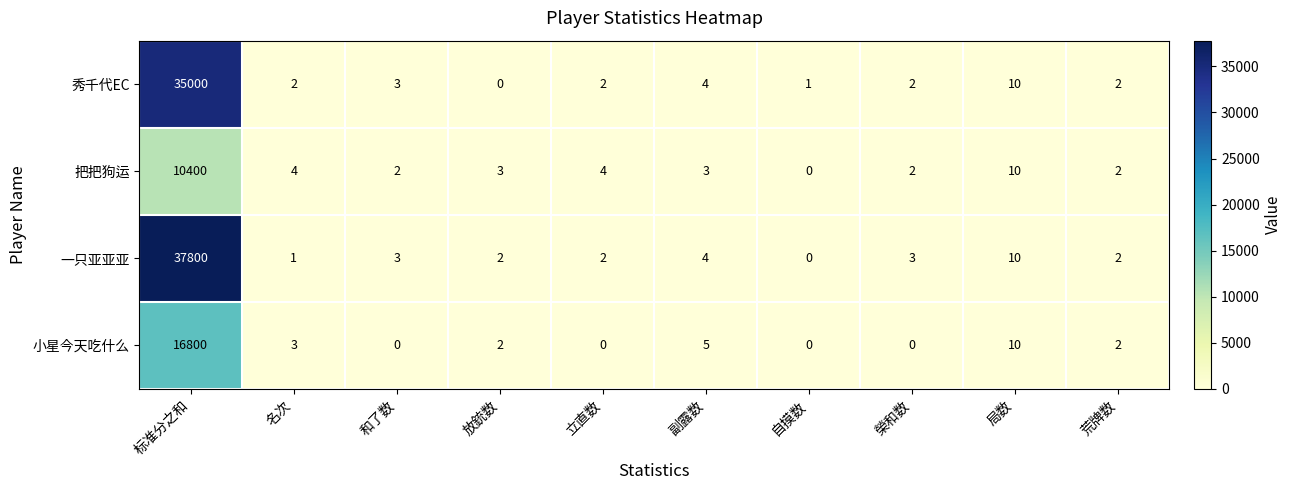

Which category has the lowest value in the 一只亚亚亚 series?

自摸数